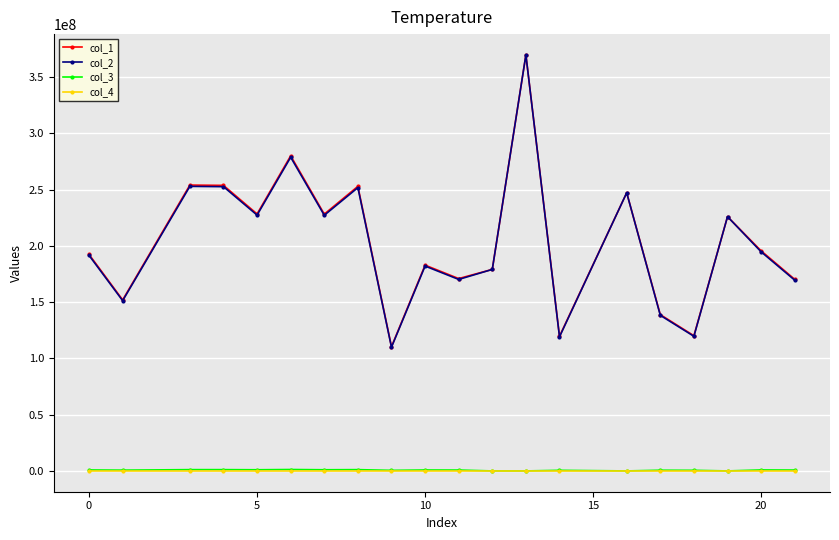

Is this an area chart (filled region under the line)?

No